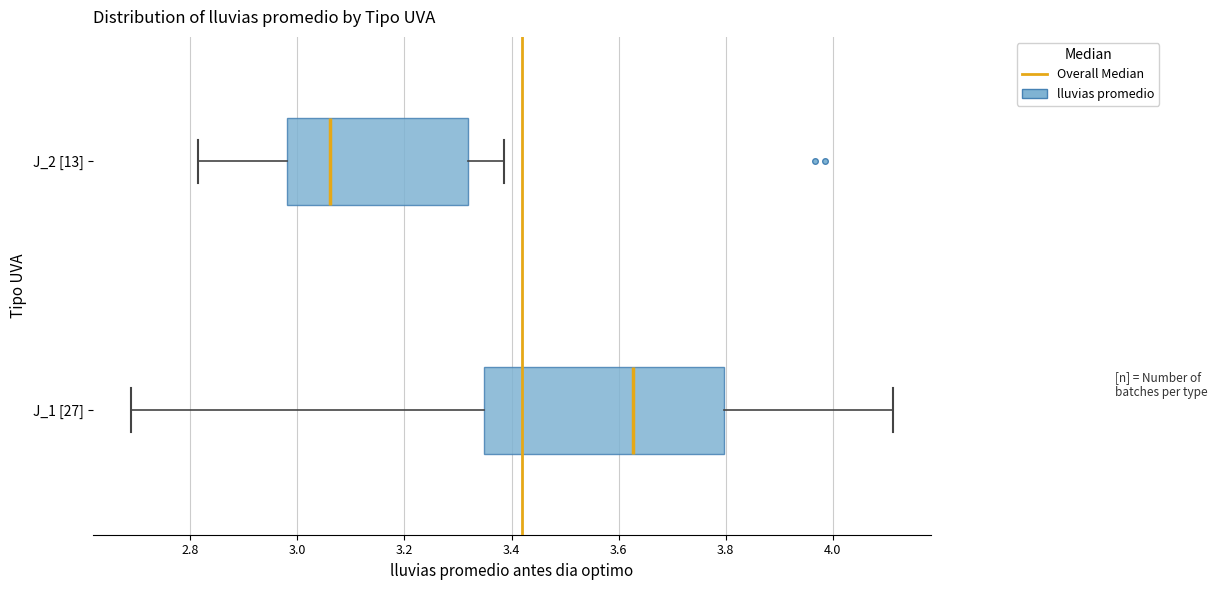

Which box is the widest, from its left edge to its right edge?

J_1 [27]